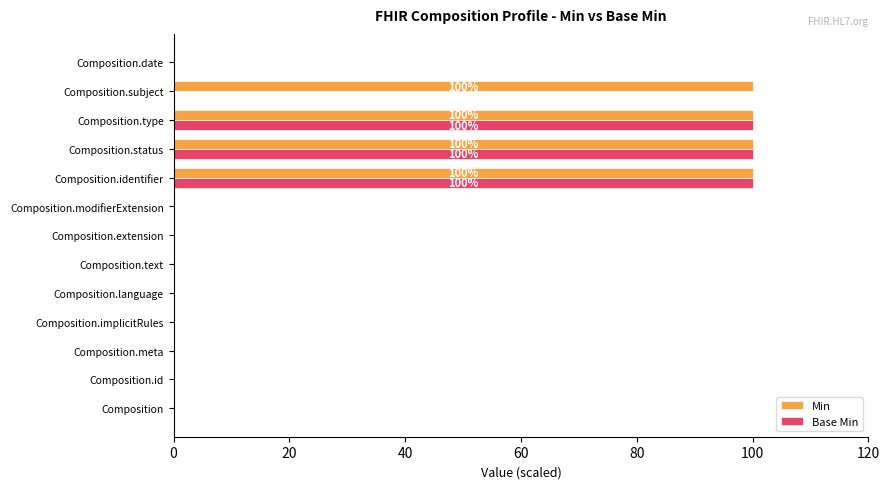

Is it true that Base Min equals 27 at Composition.identifier?

False